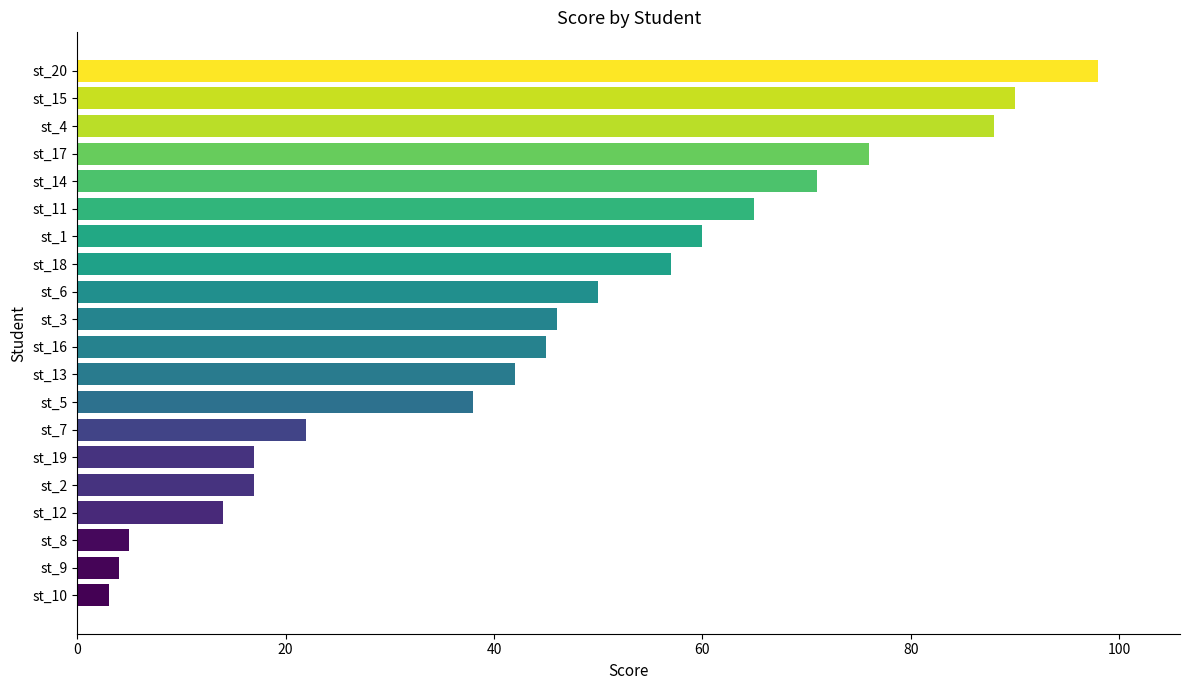

True or false: the data shows 5 at st_8.

True